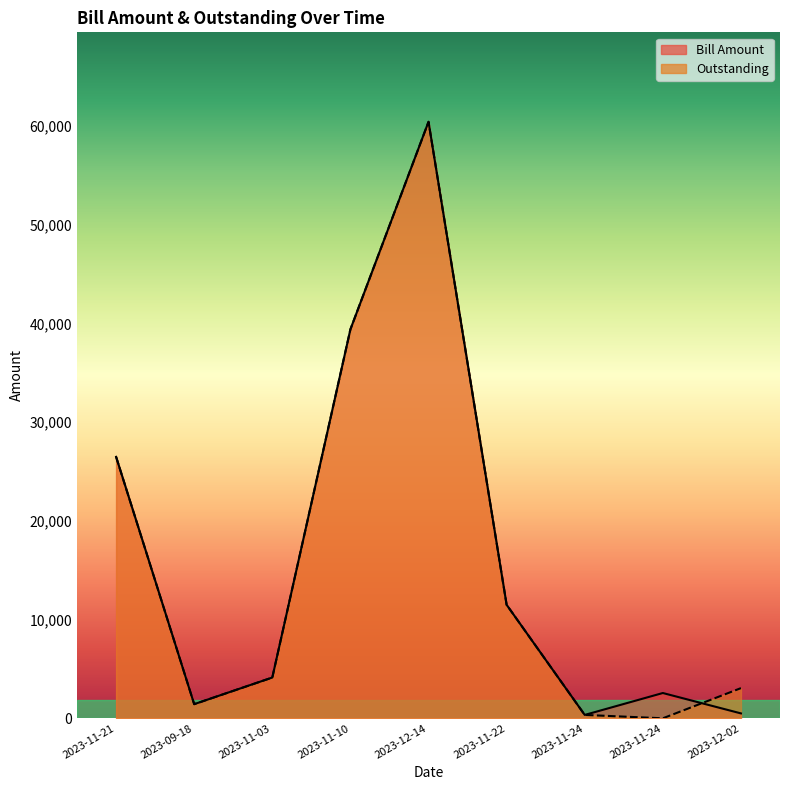

Between 2023-11-10 and 2023-11-24, which is larger?

2023-11-10